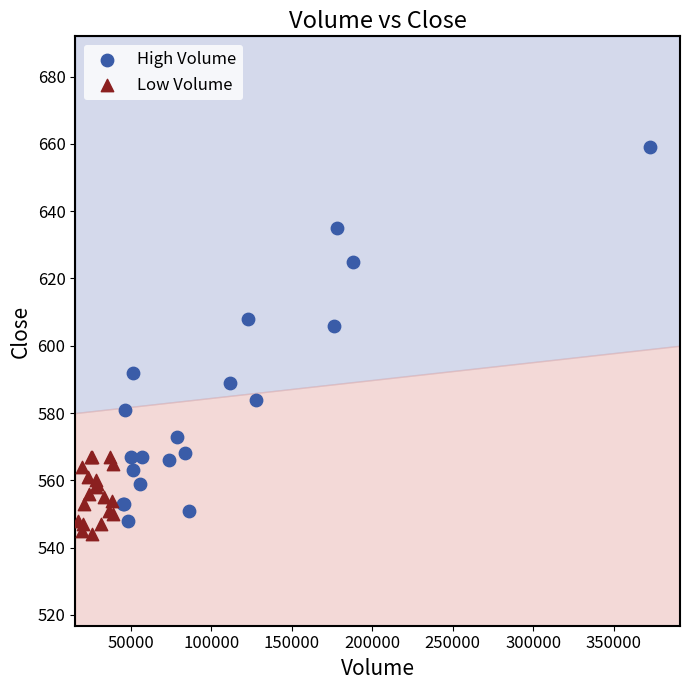

Which series has the widest spread of Y values?

High Volume